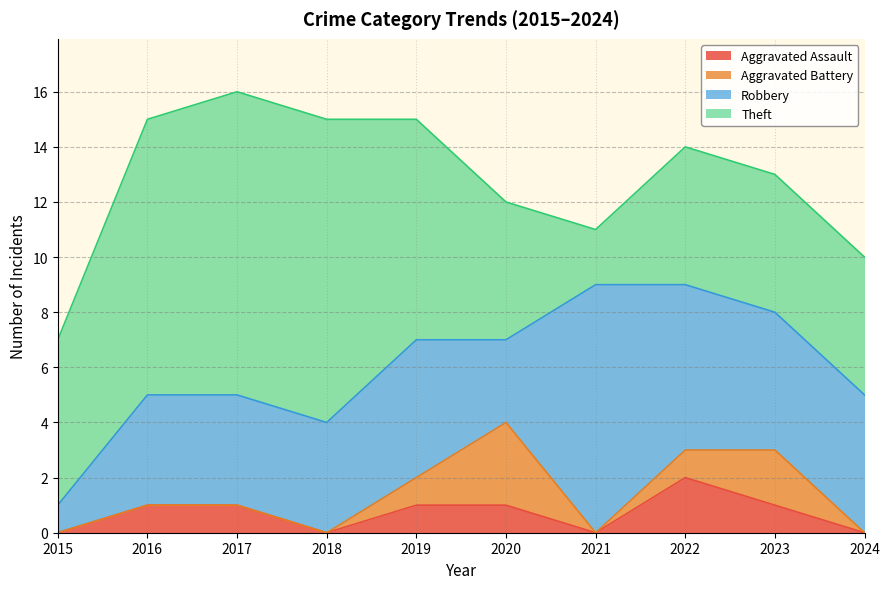

True or false: Robbery has more than 2 interior local peaks.

False